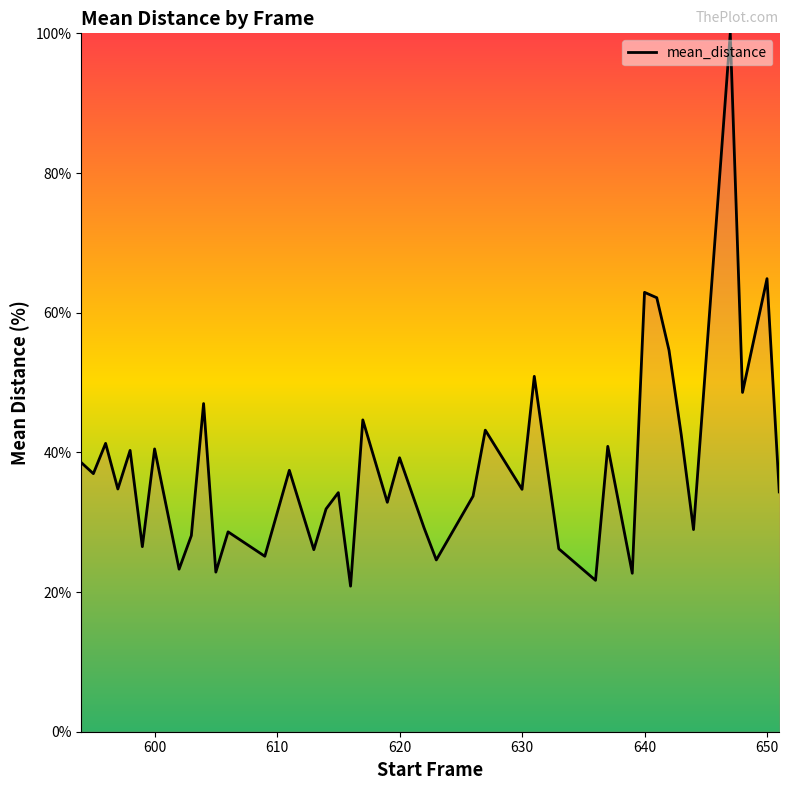

How many interior local peaks (higher than both neighbors) does the data have?

15